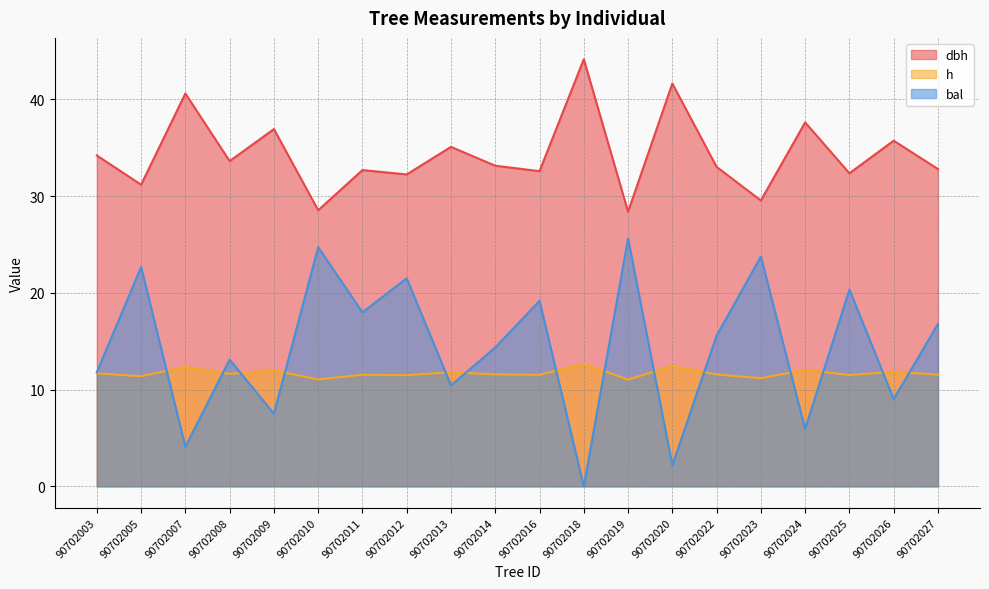

Reading left to right, transcribe all the data shown in this chart.

dbh: 34.2	31.2	40.6	33.6	36.9	28.5	32.7	32.2	35.1	33.1	32.6	44.1	28.4	41.6	33.0	29.6	37.6	32.4	35.7	32.8
h: 11.7	11.4	12.3	11.6	12.0	11.1	11.5	11.5	11.8	11.6	11.5	12.7	11.0	12.4	11.6	11.2	12.1	11.5	11.8	11.5
bal: 11.8	22.7	4.1	13.1	7.5	24.7	18.0	21.5	10.4	14.3	19.2	0.0	25.6	2.2	15.6	23.8	5.9	20.4	9.0	16.8